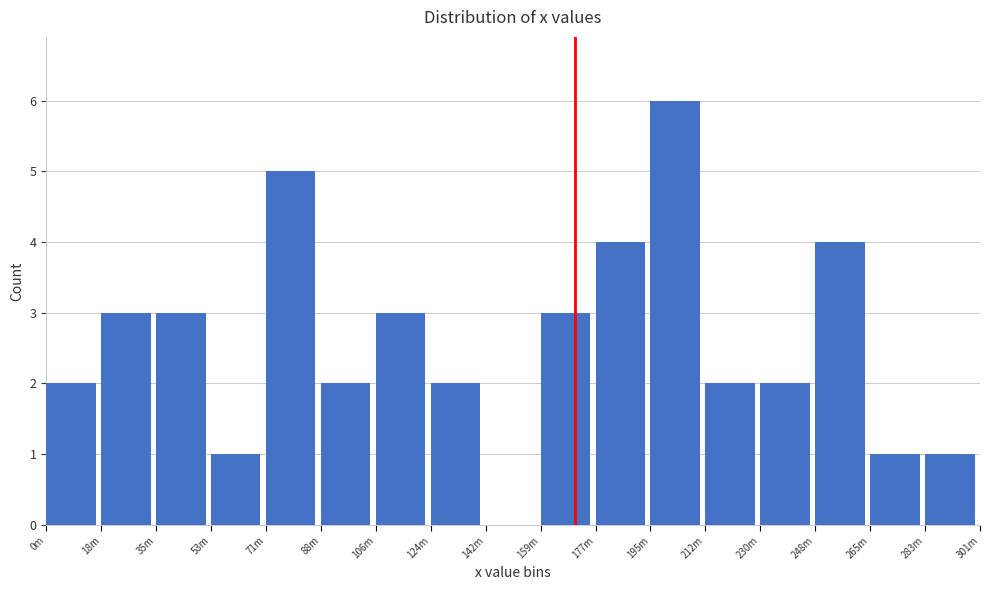

Reading left to right, what are all the values shown in this chart?

0m=2	18m=3	35m=3	53m=1	71m=5	88m=2	106m=3	124m=2	142m=0	159m=3	177m=4	195m=6	212m=2	230m=2	248m=4	265m=1	283m=1